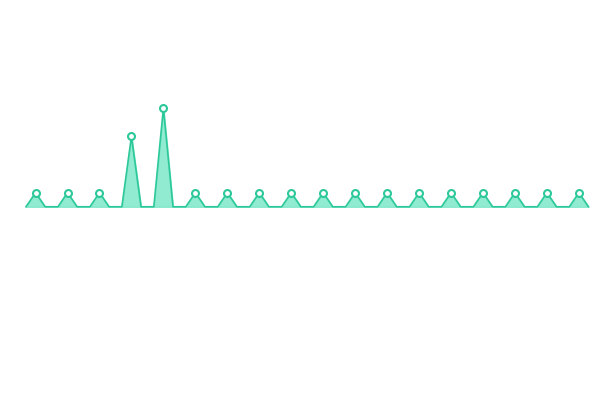

How many series are shown in this chart?

1